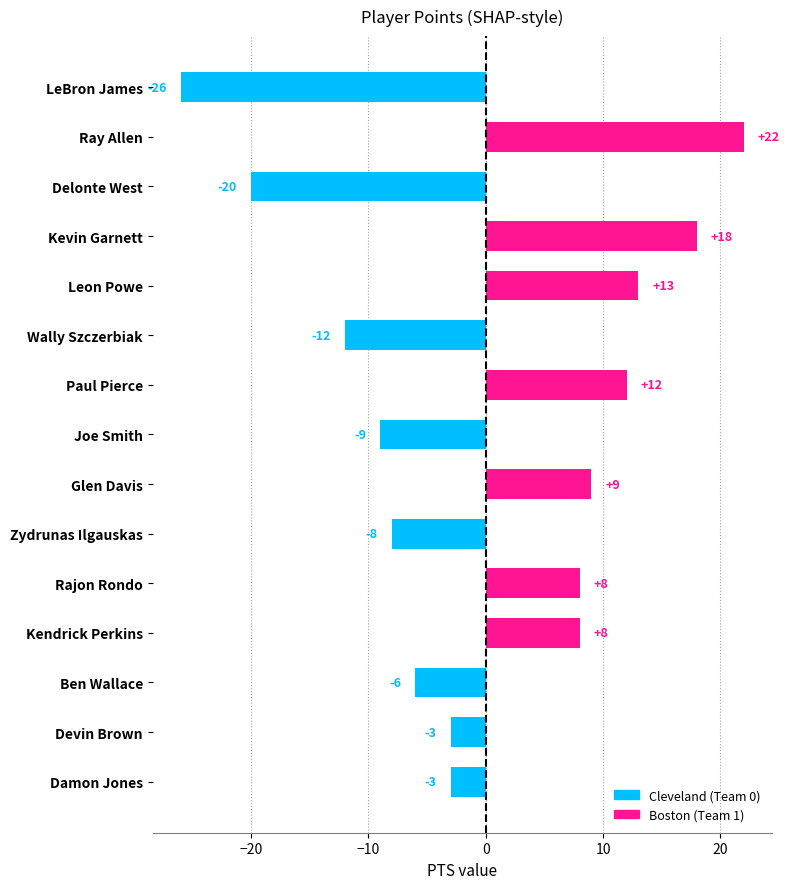

What is the change in value from Ben Wallace to LeBron James?

-20